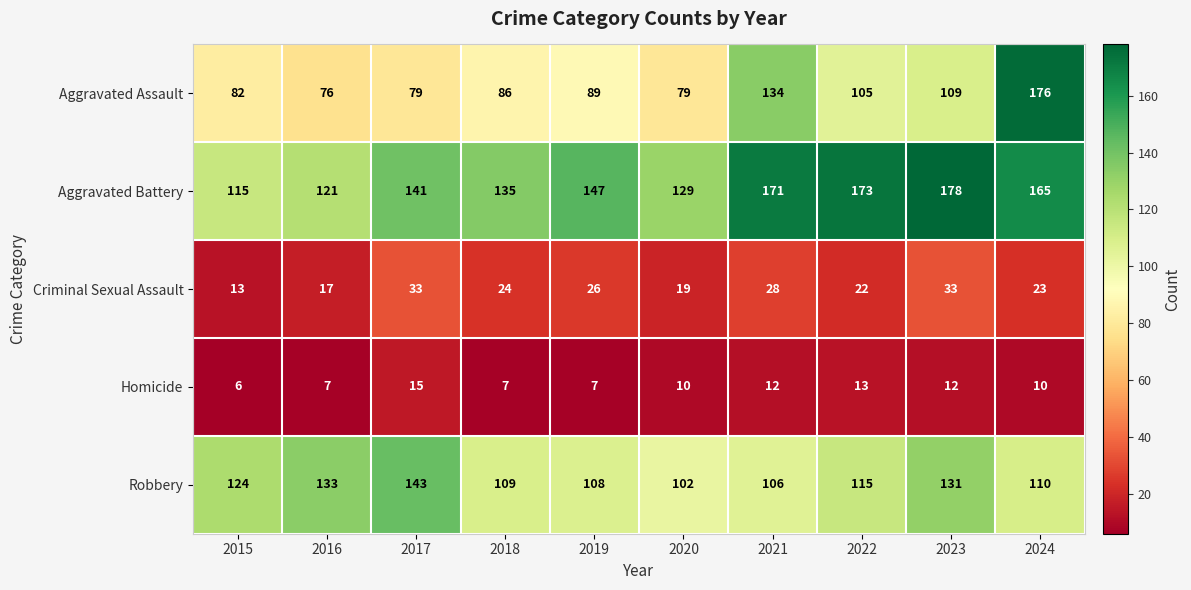

The Criminal Sexual Assault series shows 26 at 2019. True or false?

True